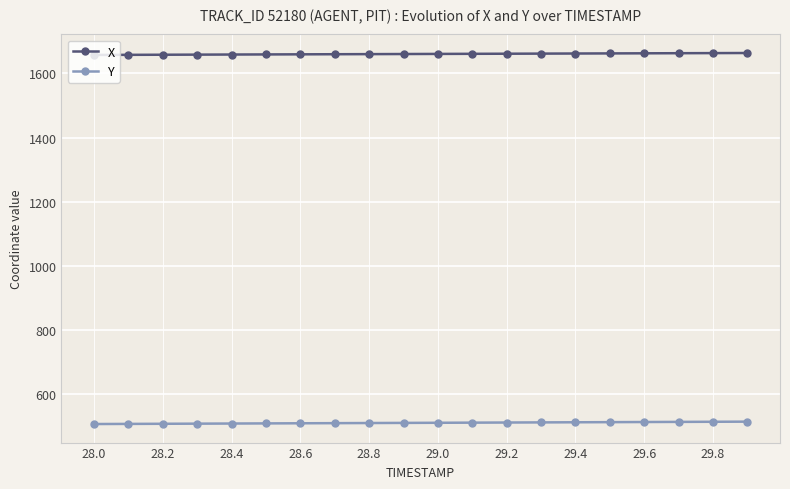

What is the value of the Y point at the 9th from the left?

509.3